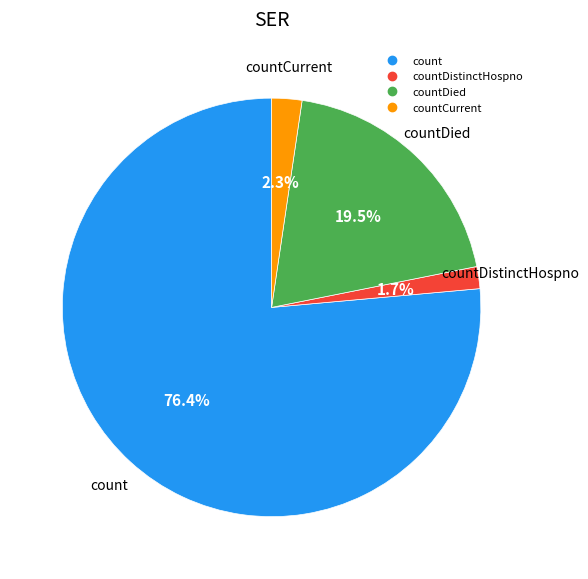

Is there any slice that represents more than half of the pie?

Yes